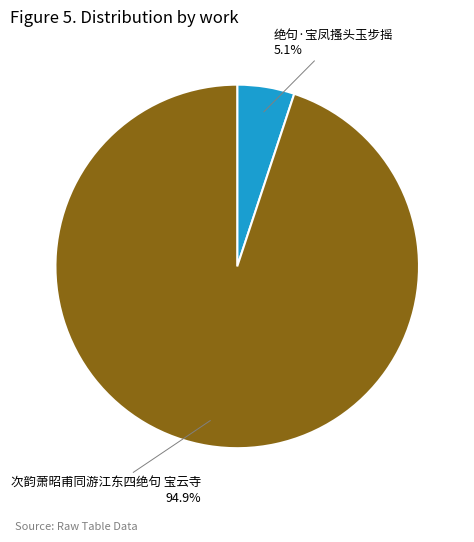

How much of the chart is everything except 绝句·宝凤搔头玉步摇?

94.9%